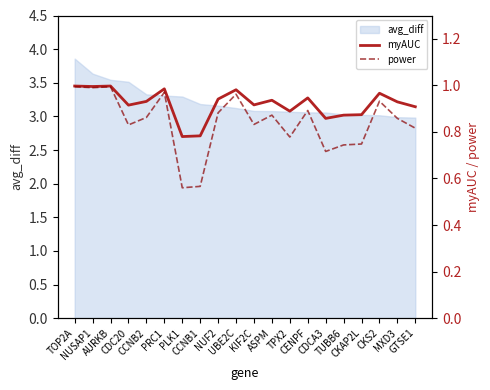

Where is the first local minimum for myAUC?

NUSAP1